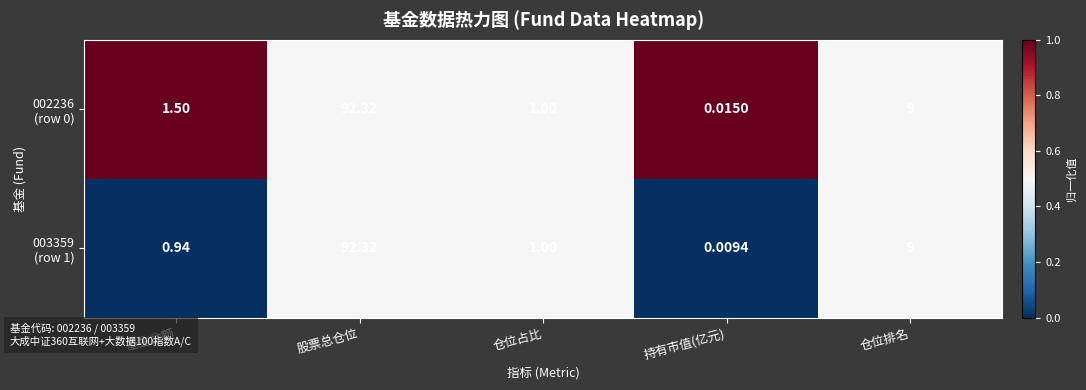

At which category does the chart reach its minimum across all series?

持有市值(亿元)